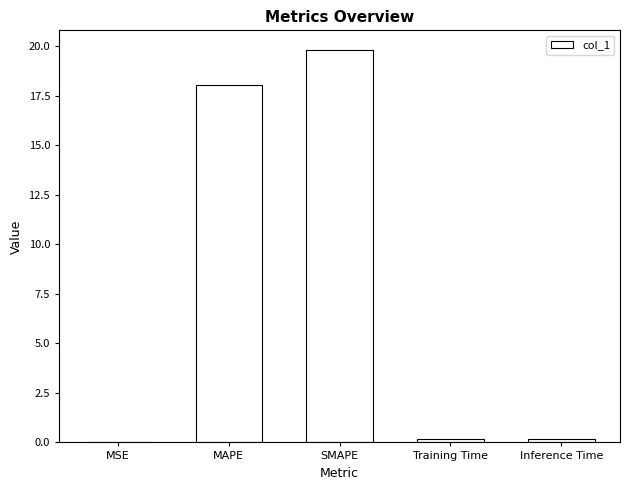

The chart shows a value of 8.8 at SMAPE. True or false?

False